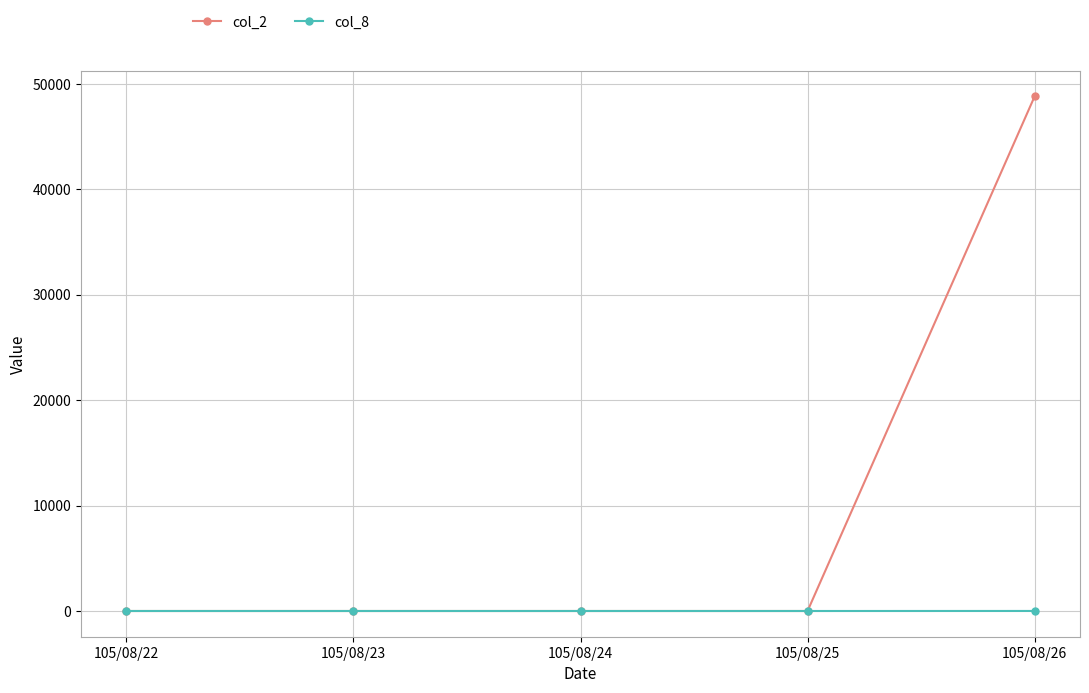

What is the greatest value displayed?

48800